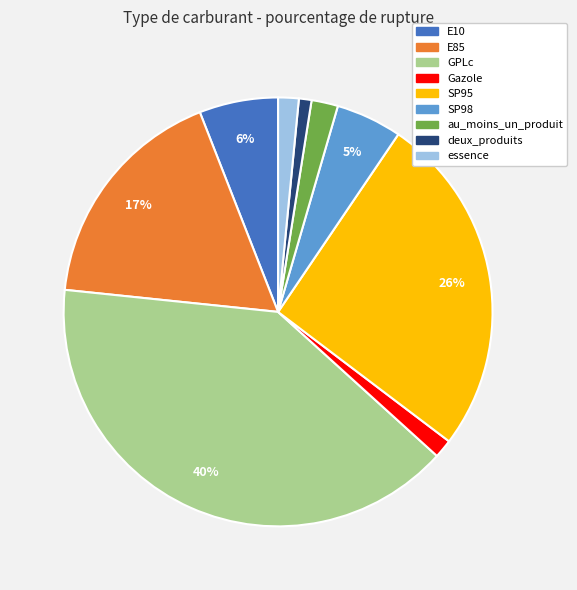

To the nearest percent, what portion does E10 represent?

6%